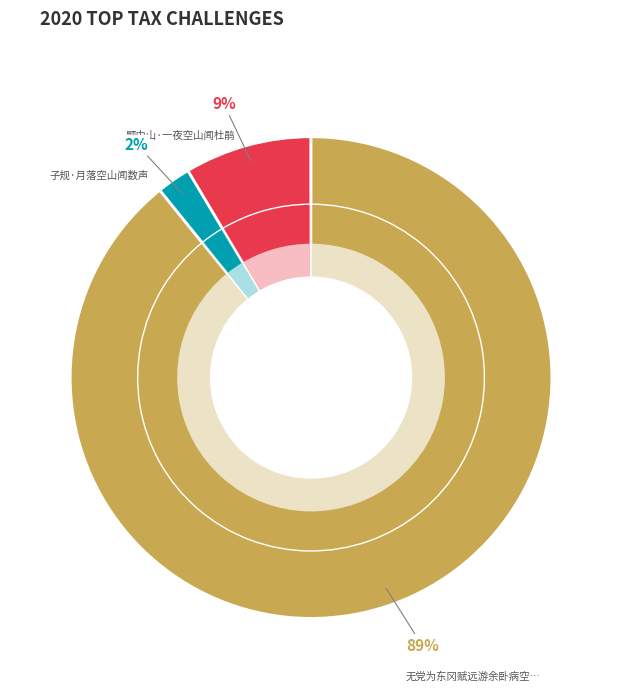

To the nearest percent, what is the difference between the largest and smallest slice percentages?

87%